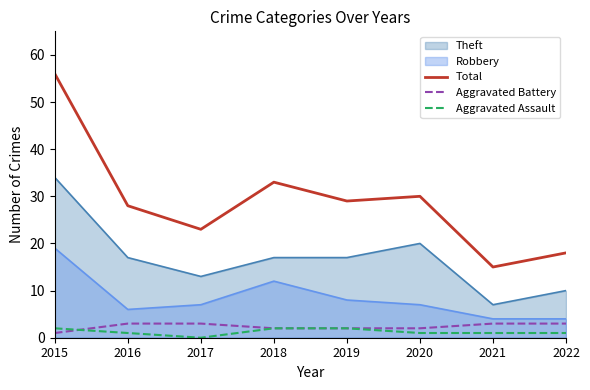

Where does the Aggravated Assault series first go above 1?

2015